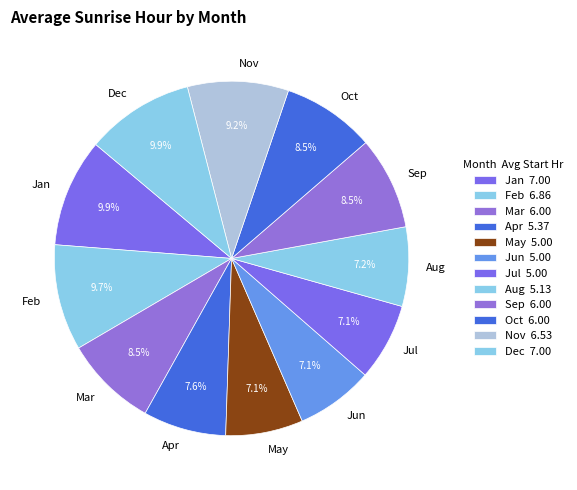

How many slices are in this pie chart?

12